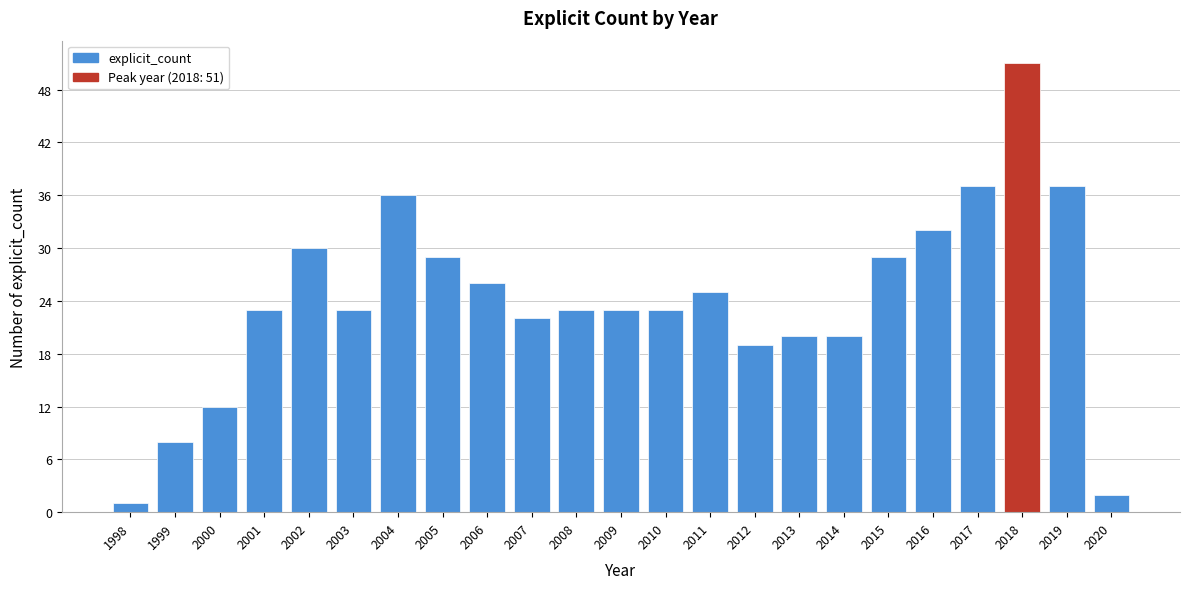

Reading left to right, transcribe all the data shown in this chart.

1998=1	1999=8	2000=12	2001=23	2002=30	2003=23	2004=36	2005=29	2006=26	2007=22	2008=23	2009=23	2010=23	2011=25	2012=19	2013=20	2014=20	2015=29	2016=32	2017=37	2018=51	2019=37	2020=2